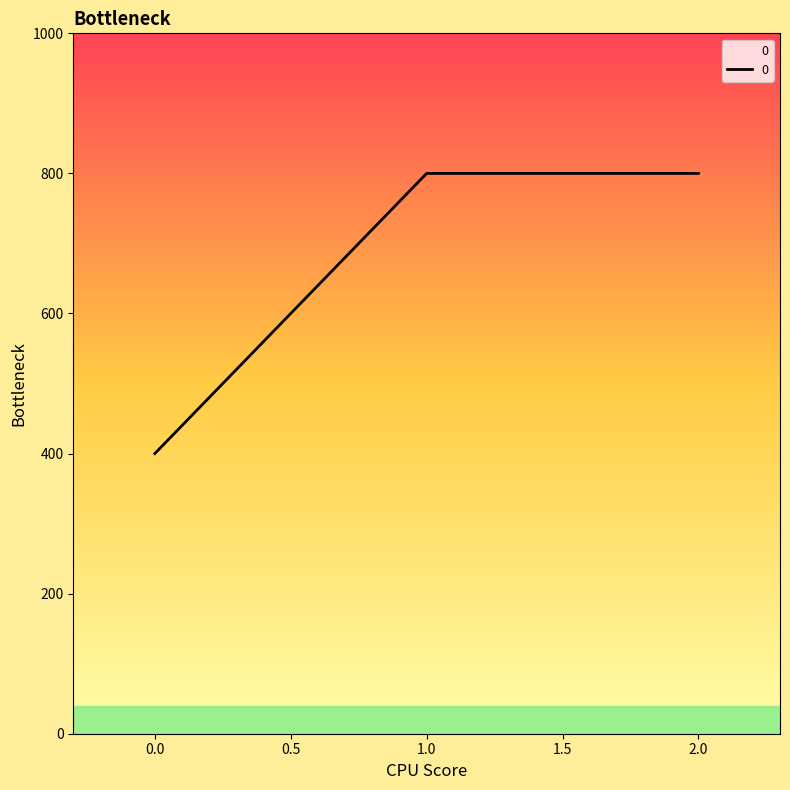

The value at 1.0 is 1136. True or false?

False